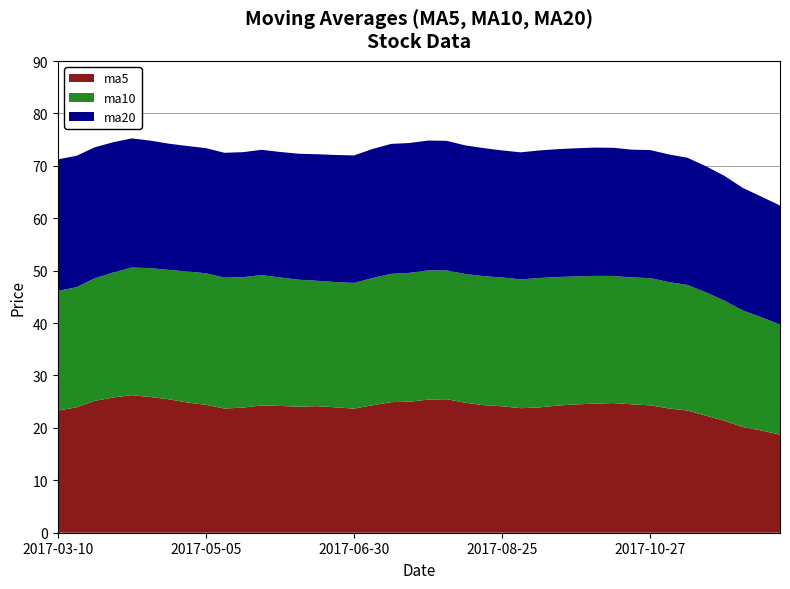

Reading left to right, what are all the values shown in this chart?

ma5: 2017-12-15=18.7	2017-12-08=19.5	2017-12-01=20.2	2017-11-24=21.4	2017-11-17=22.3	2017-11-10=23.3	2017-11-03=23.7	2017-10-27=24.3	2017-10-20=24.5	2017-10-13=24.7	2017-09-29=24.6	2017-09-22=24.5	2017-09-15=24.3	2017-09-08=23.9	2017-09-01=23.8	2017-08-25=24.1	2017-08-18=24.3	2017-08-11=24.8	2017-08-04=25.5	2017-07-28=25.4	2017-07-21=25.0	2017-07-14=24.9	2017-07-07=24.3	2017-06-30=23.7	2017-06-23=23.9	2017-06-16=24.2	2017-06-09=24.1	2017-06-02=24.2	2017-05-26=24.3	2017-05-19=23.9	2017-05-12=23.7	2017-05-05=24.4	2017-04-28=24.8	2017-04-21=25.5	2017-04-14=25.9	2017-04-07=26.2	2017-03-31=25.8	2017-03-24=25.2	2017-03-17=23.9	2017-03-10=23.3
ma10: 2017-12-15=21.0	2017-12-08=21.6	2017-12-01=22.2	2017-11-24=22.9	2017-11-17=23.5	2017-11-10=24.0	2017-11-03=24.1	2017-10-27=24.3	2017-10-20=24.2	2017-10-13=24.3	2017-09-29=24.4	2017-09-22=24.4	2017-09-15=24.5	2017-09-08=24.7	2017-09-01=24.6	2017-08-25=24.6	2017-08-18=24.6	2017-08-11=24.6	2017-08-04=24.6	2017-07-28=24.7	2017-07-21=24.6	2017-07-14=24.5	2017-07-07=24.3	2017-06-30=24.0	2017-06-23=23.9	2017-06-16=23.9	2017-06-09=24.2	2017-06-02=24.5	2017-05-26=24.9	2017-05-19=24.9	2017-05-12=25.0	2017-05-05=25.1	2017-04-28=25.0	2017-04-21=24.7	2017-04-14=24.6	2017-04-07=24.4	2017-03-31=23.9	2017-03-24=23.4	2017-03-17=22.9	2017-03-10=22.8
ma20: 2017-12-15=22.7	2017-12-08=23.0	2017-12-01=23.4	2017-11-24=23.8	2017-11-17=24.1	2017-11-10=24.3	2017-11-03=24.4	2017-10-27=24.4	2017-10-20=24.4	2017-10-13=24.5	2017-09-29=24.5	2017-09-22=24.4	2017-09-15=24.4	2017-09-08=24.3	2017-09-01=24.2	2017-08-25=24.2	2017-08-18=24.4	2017-08-11=24.5	2017-08-04=24.7	2017-07-28=24.8	2017-07-21=24.8	2017-07-14=24.8	2017-07-07=24.6	2017-06-30=24.3	2017-06-23=24.2	2017-06-16=24.1	2017-06-09=24.0	2017-06-02=23.9	2017-05-26=23.9	2017-05-19=23.9	2017-05-12=23.8	2017-05-05=23.9	2017-04-28=23.9	2017-04-21=24.1	2017-04-14=24.3	2017-04-07=24.6	2017-03-31=24.9	2017-03-24=25.0	2017-03-17=25.1	2017-03-10=25.1